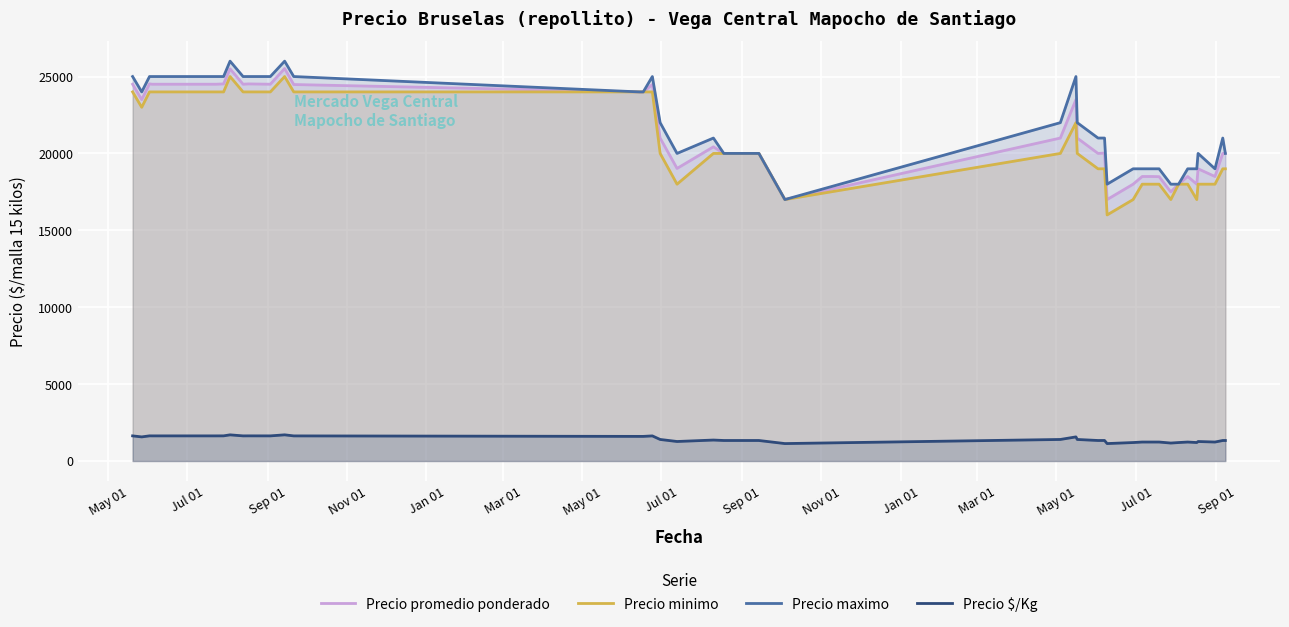

Which series has the largest total across all categories?

Precio maximo